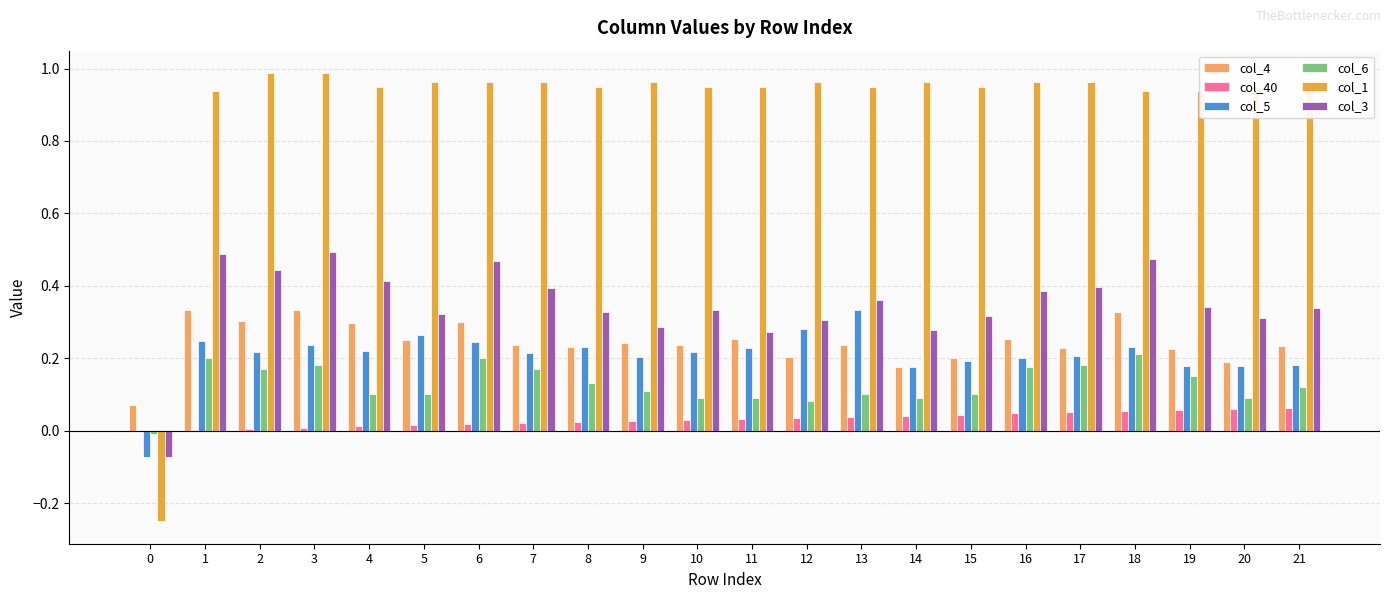

Is the value of col_1 at 14 greater than the value of col_5 at 19?

Yes